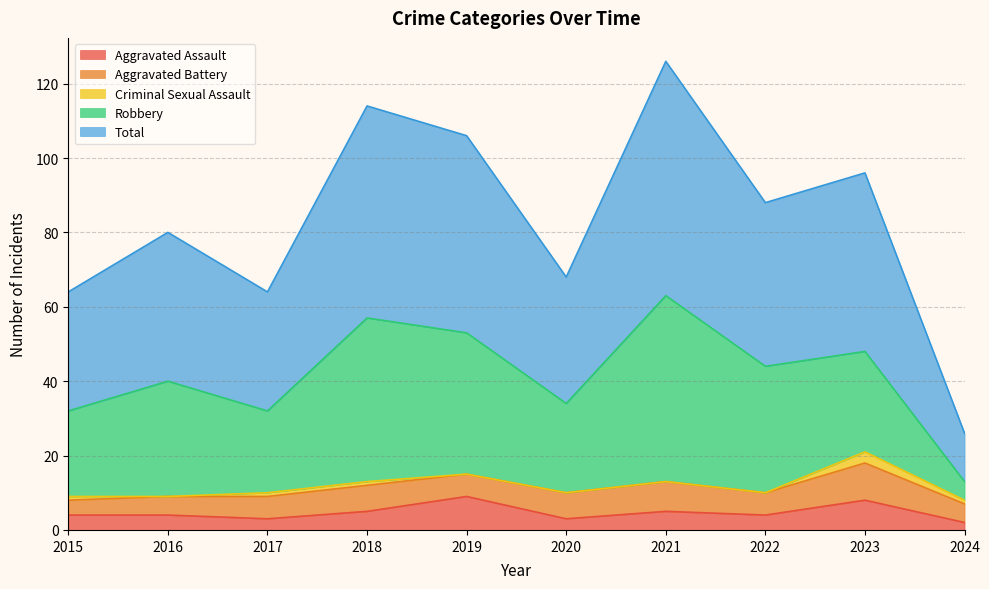

Reading left to right, transcribe all the data shown in this chart.

Aggravated Assault: 2015=4	2016=4	2017=3	2018=5	2019=9	2020=3	2021=5	2022=4	2023=8	2024=2
Aggravated Battery: 2015=4	2016=5	2017=6	2018=7	2019=6	2020=7	2021=8	2022=6	2023=10	2024=5
Criminal Sexual Assault: 2015=1	2016=0	2017=1	2018=1	2019=0	2020=0	2021=0	2022=0	2023=3	2024=1
Robbery: 2015=23	2016=31	2017=22	2018=44	2019=38	2020=24	2021=50	2022=34	2023=27	2024=5
Total: 2015=32	2016=40	2017=32	2018=57	2019=53	2020=34	2021=63	2022=44	2023=48	2024=13